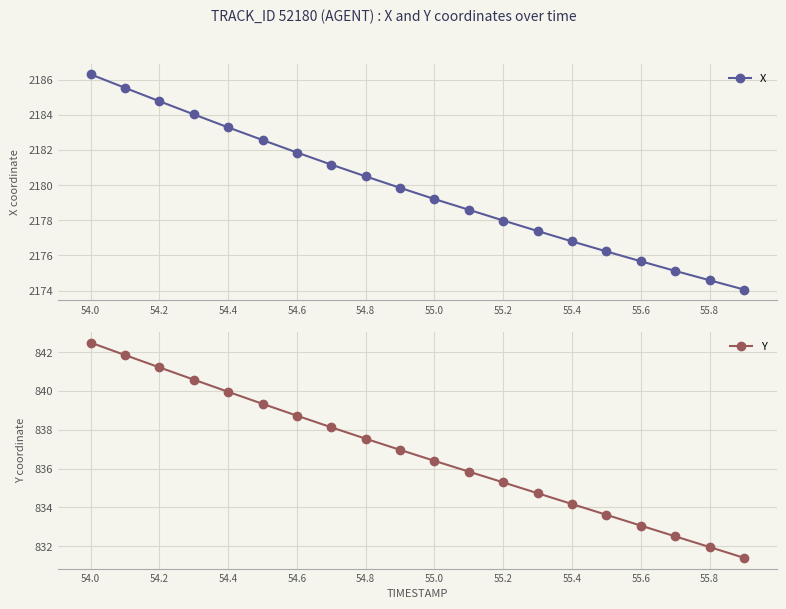

Rank the series by their average value, from lowest to highest.

Y, X